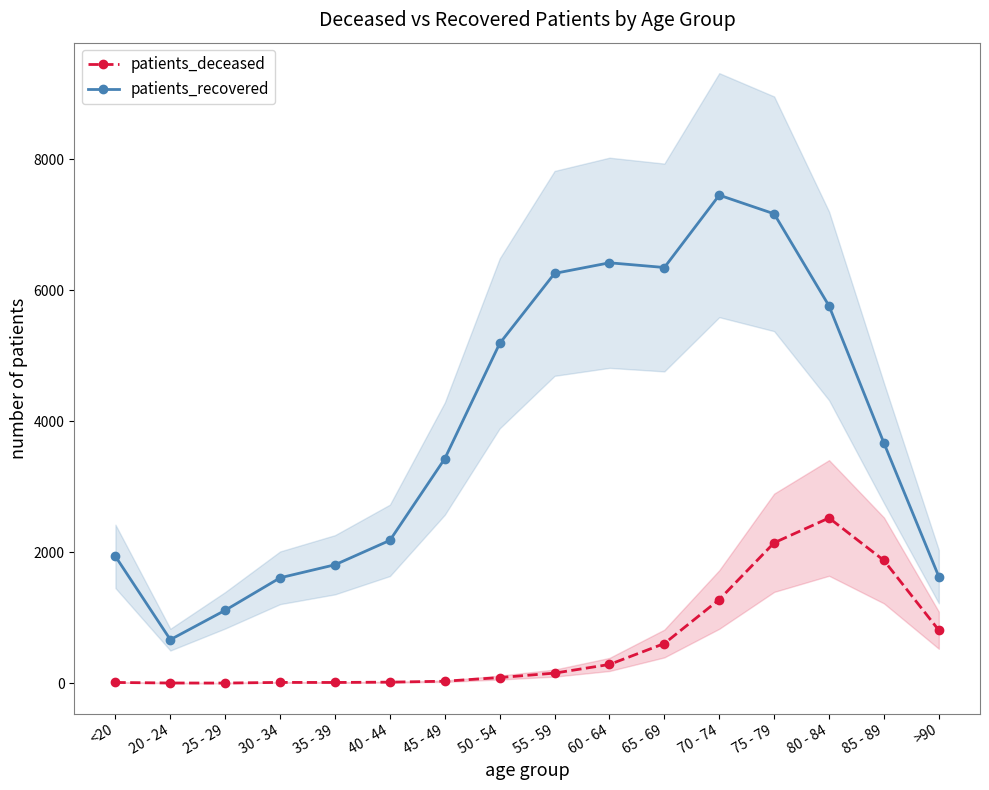

What is the difference between the maximum and second lowest values in the patients_deceased series?

2521